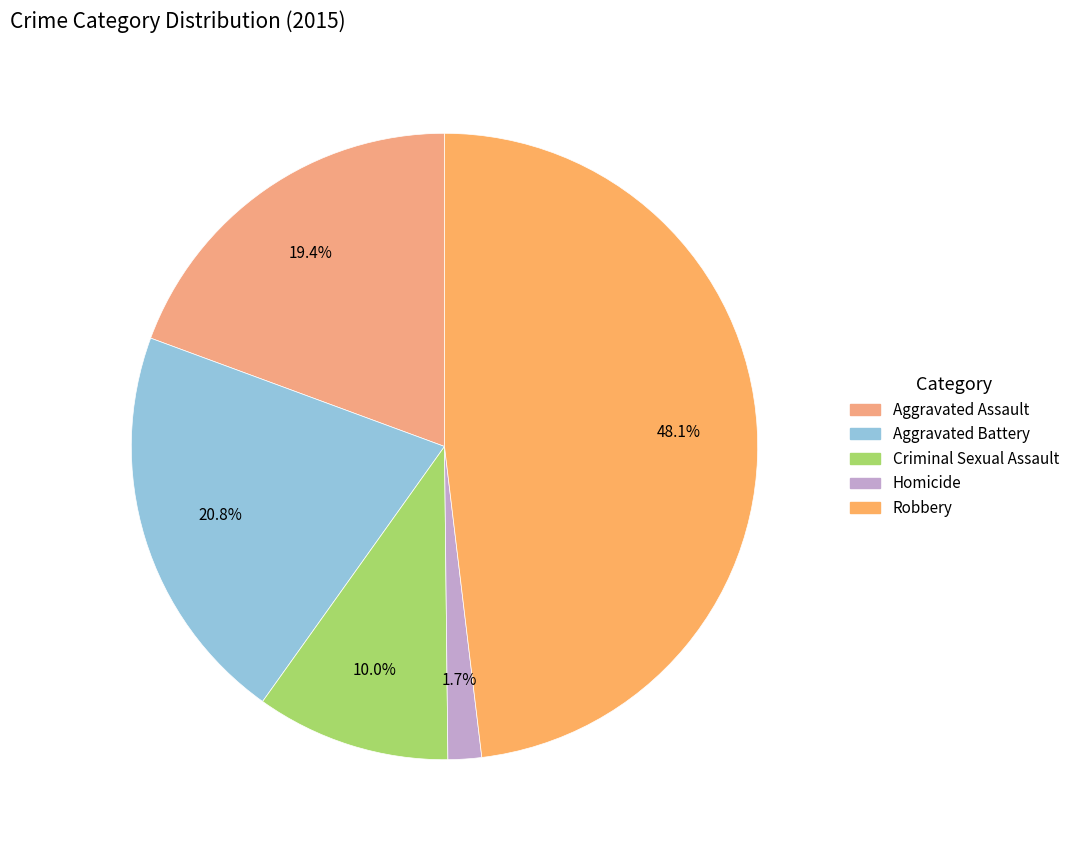

What percentage is the Robbery slice, to the nearest percent?

48%